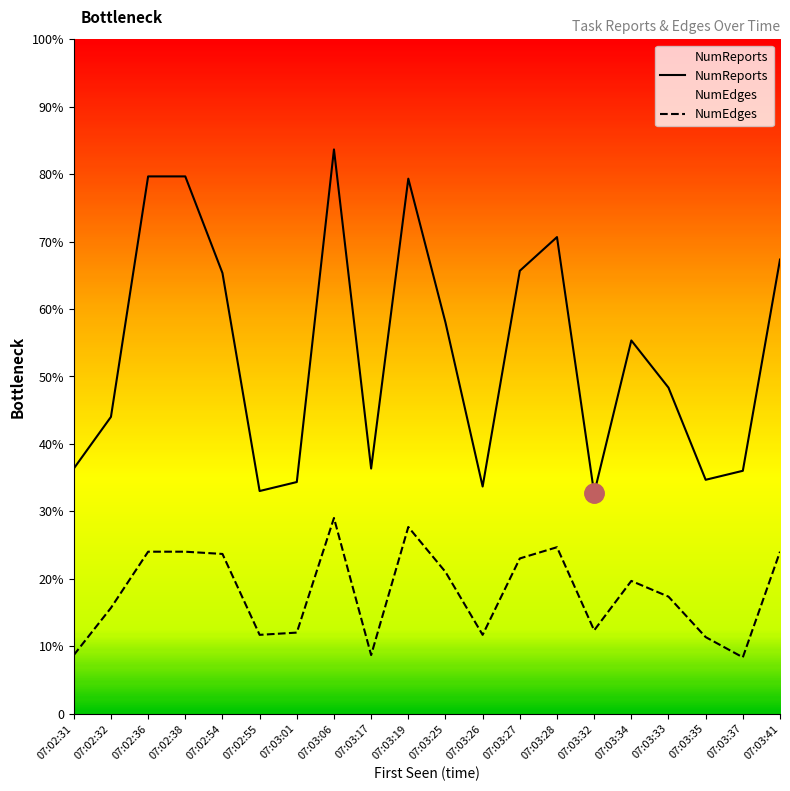

Which series has the largest range (max minus min)?

NumReports